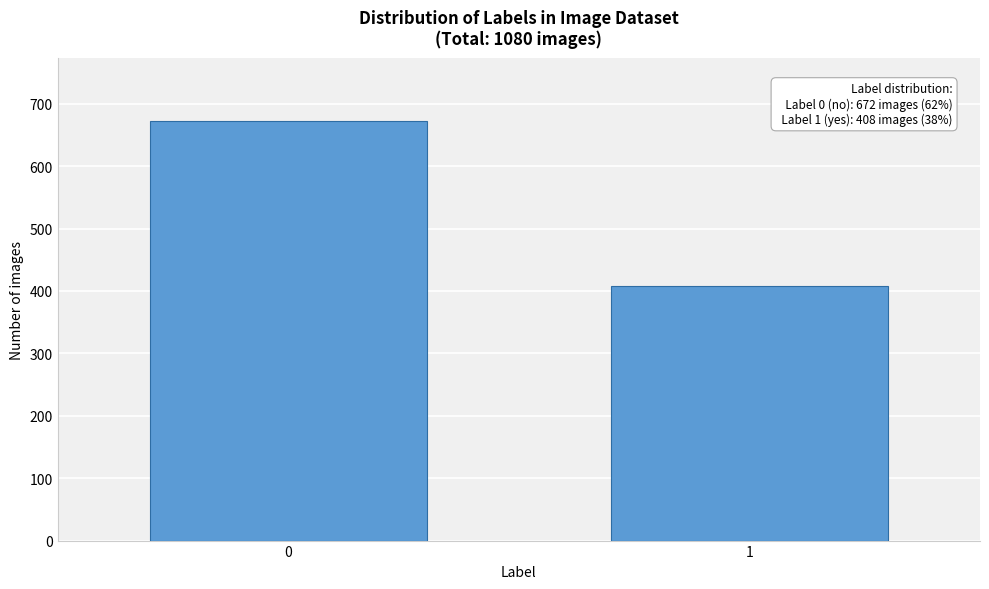

Reading right to left, transcribe all the data shown in this chart.

408	672